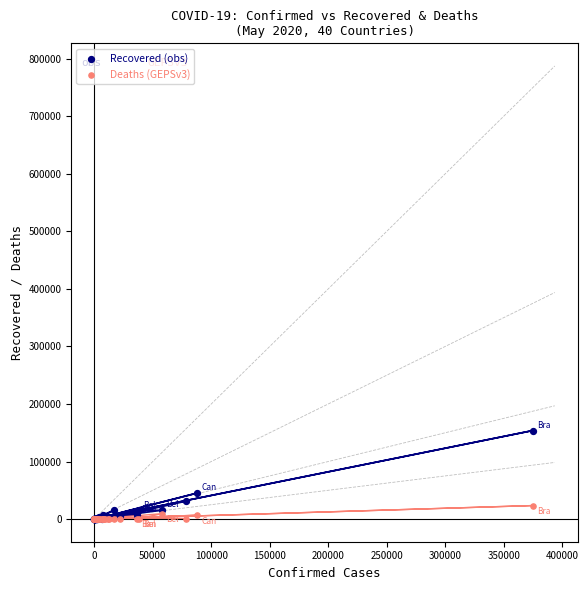

In the Recovered (obs) series, what Y value is closest to 76919?

45263